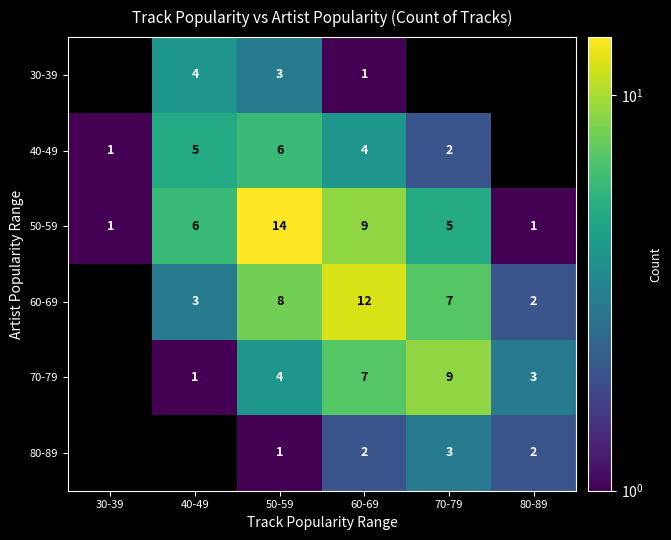

At which category is the sum across all series the highest?

50-59